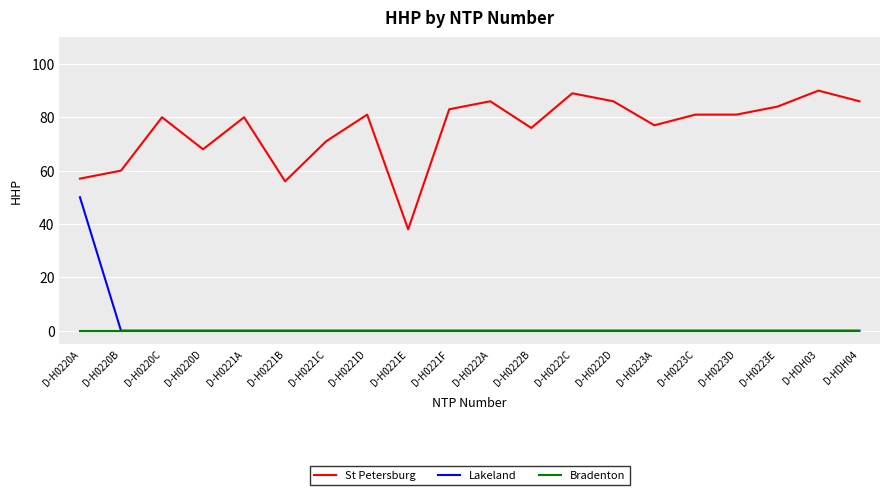

What is the difference between the second highest and minimum values in the St Petersburg series?

51